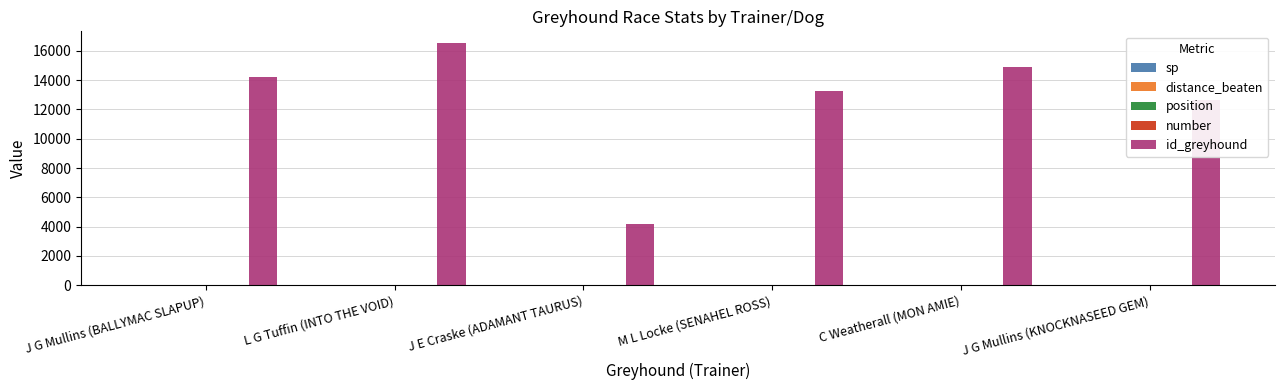

Which category has the highest value across all series?

L G Tuffin (INTO THE VOID)